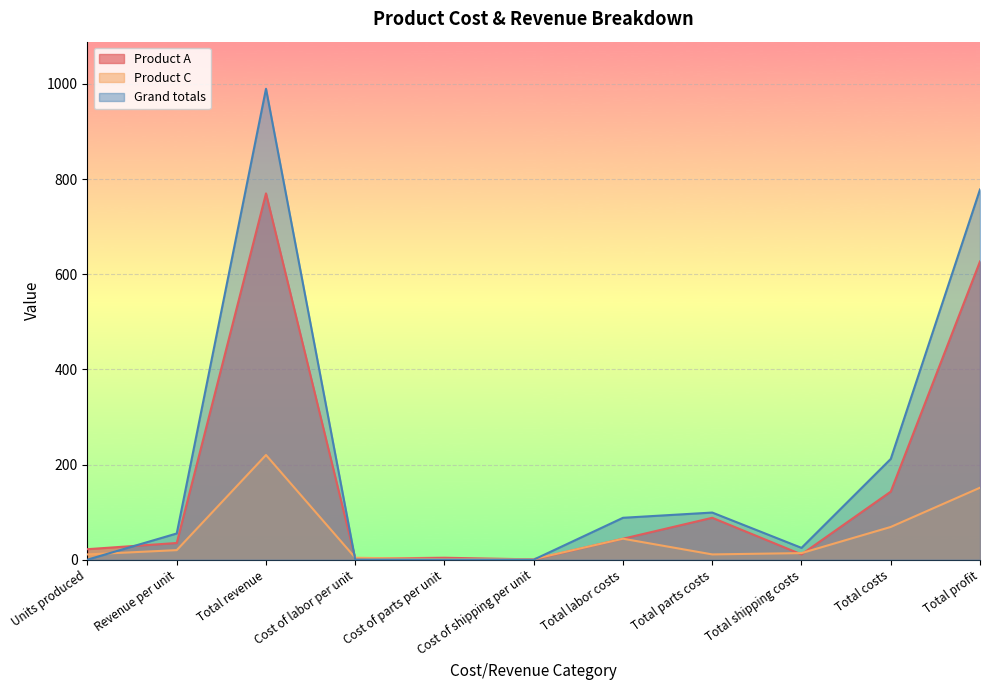

What position from the left is Total shipping costs?

9